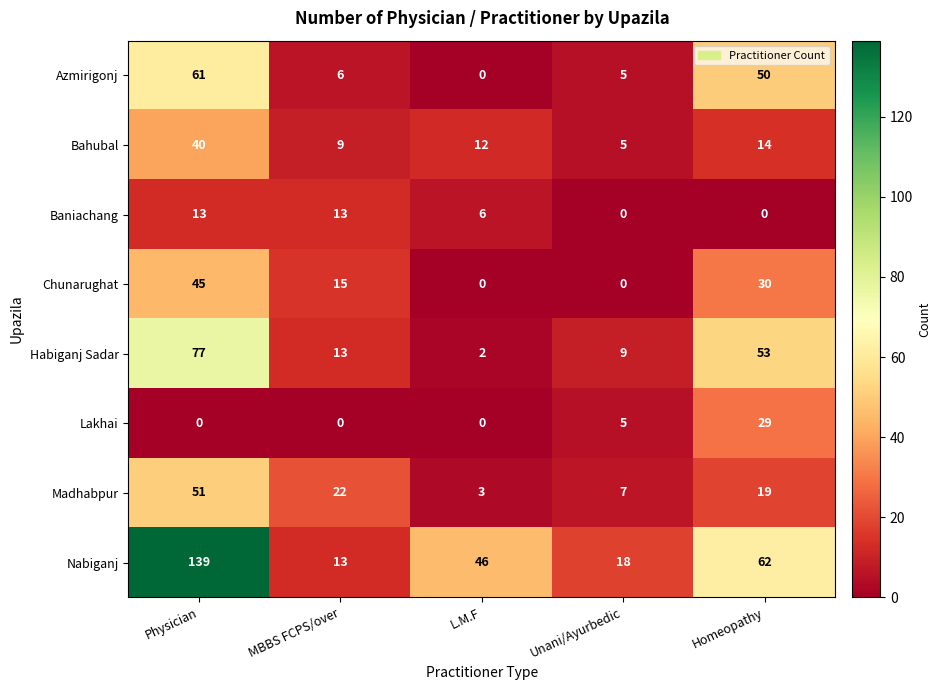

What is the minimum value for Nabiganj?

13